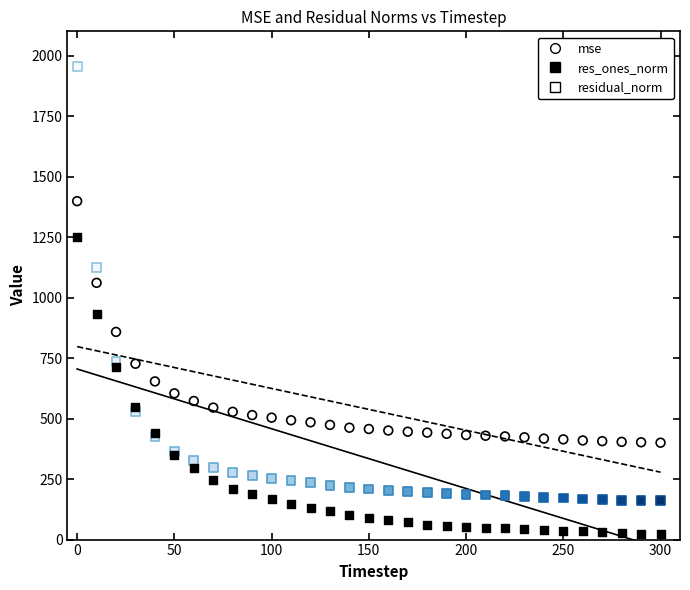

What are all the series names shown in the legend?

mse, res_ones_norm, residual_norm